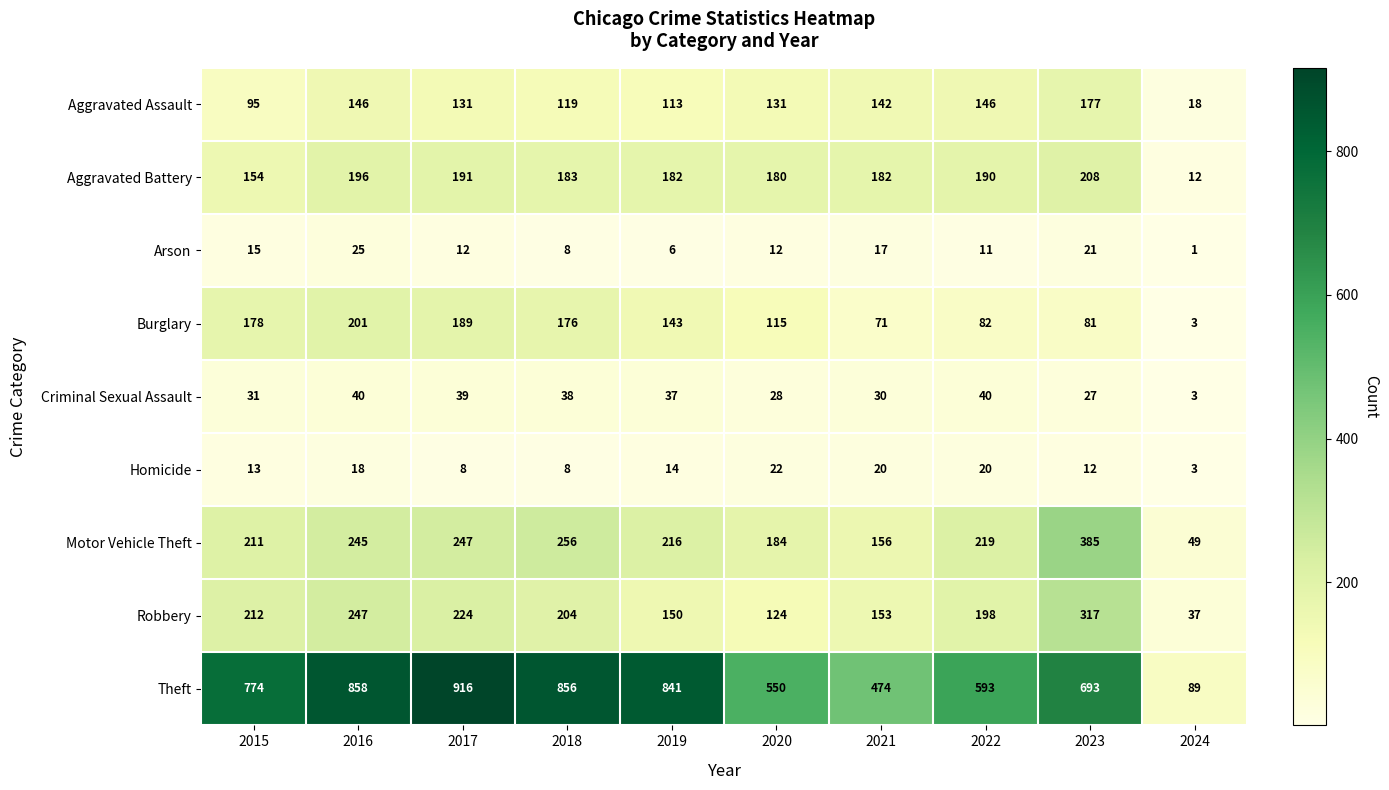

What is the difference between the Robbery values at 2018 and 2015?

8